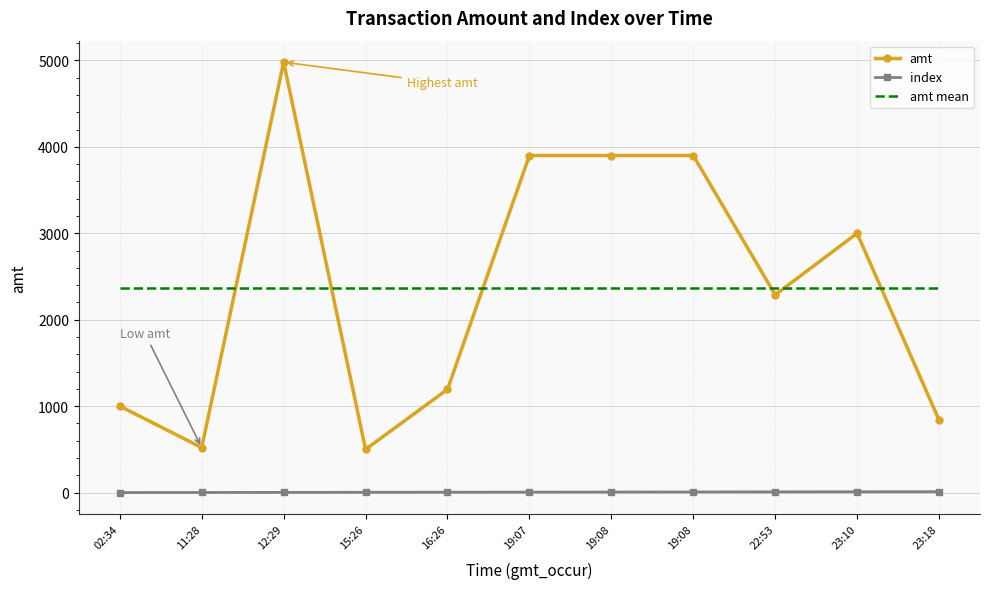

True or false: index and amt mean intersect in this chart.

False